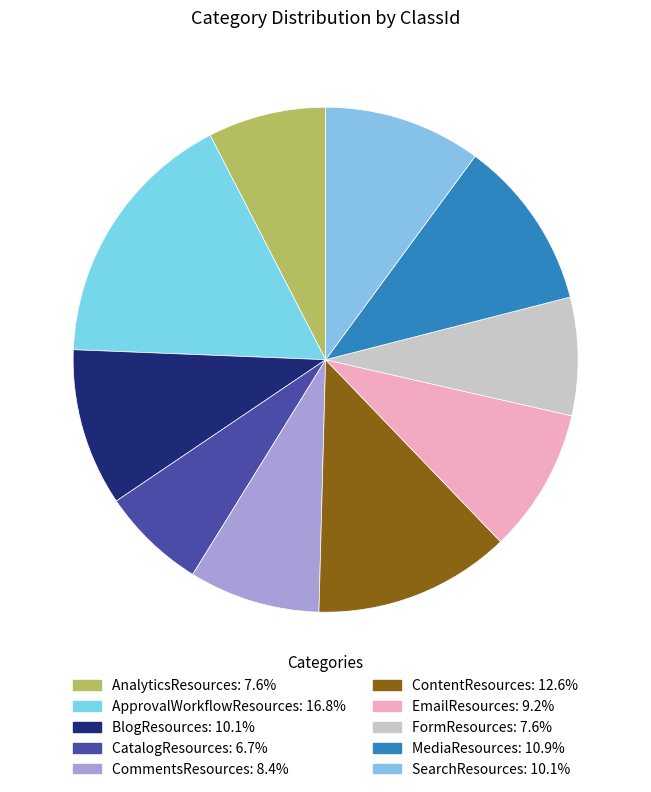

Is there any slice that represents more than half of the pie?

No